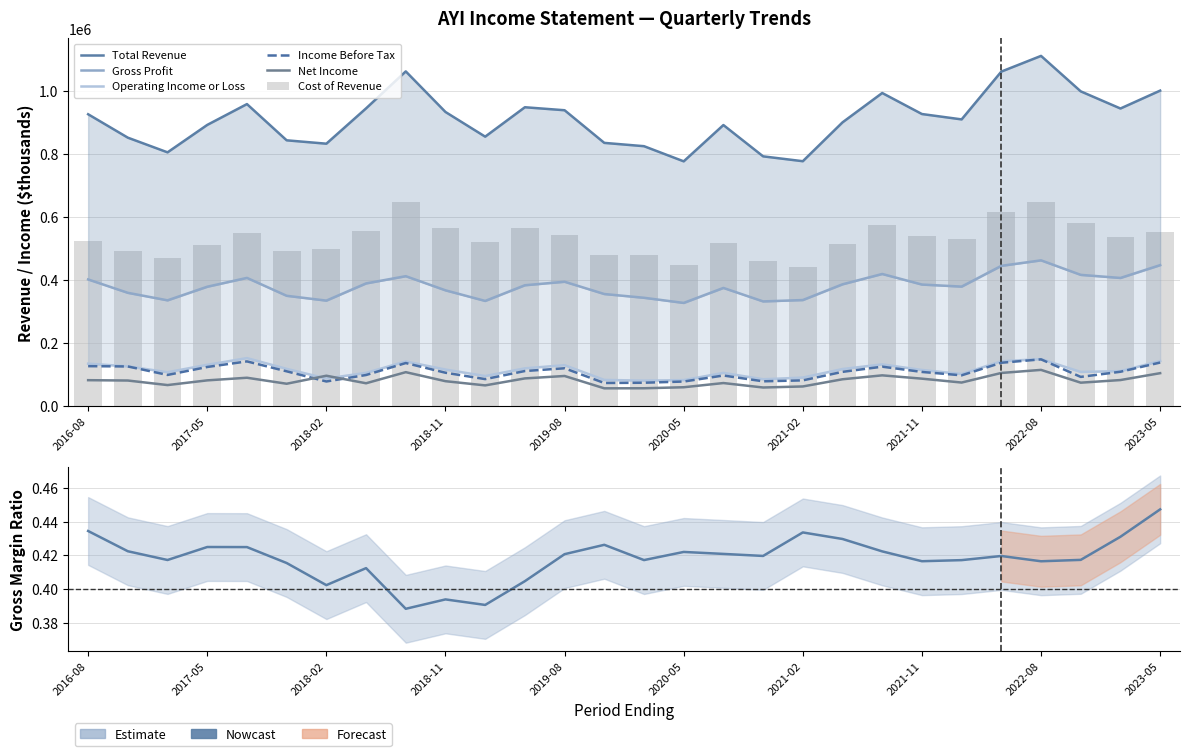

Is the value of Gross Profit at 2023-02-28 greater than the value of Total Revenue at 2018-11-30?

No